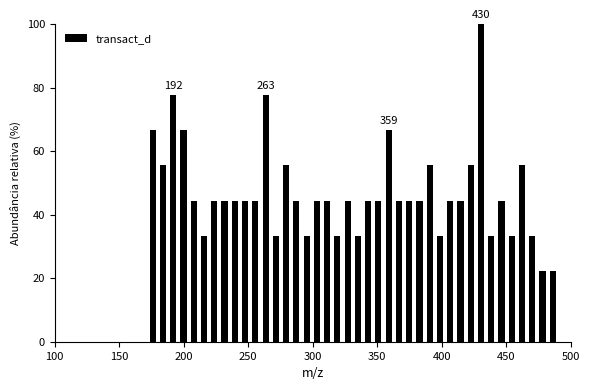

Read against the x-axis, roughly where is the centre of the tallest bar?

430